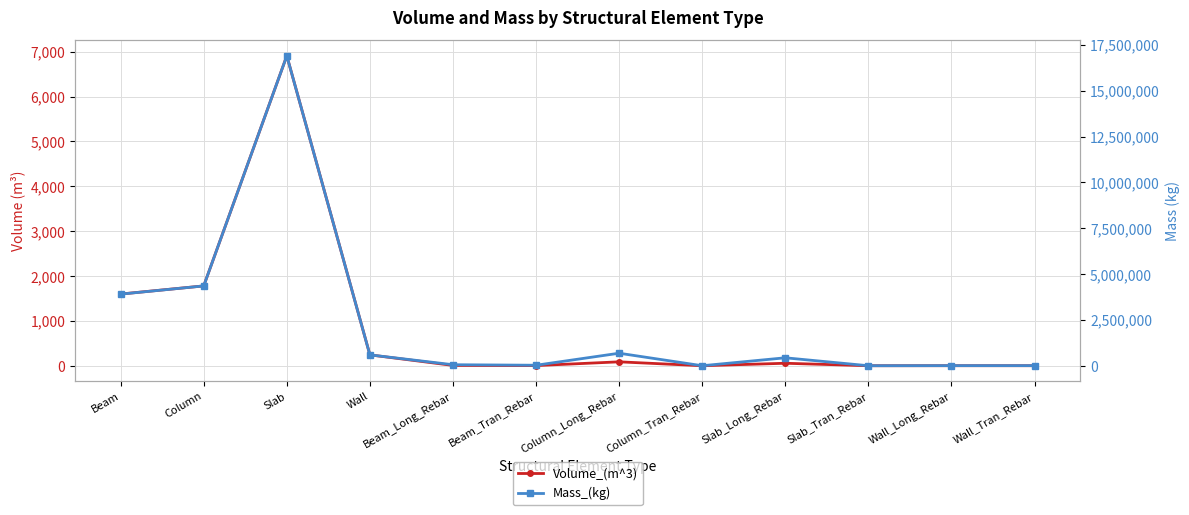

What is the difference between the maximum and minimum values in the Mass_(kg) series?

16903327.7